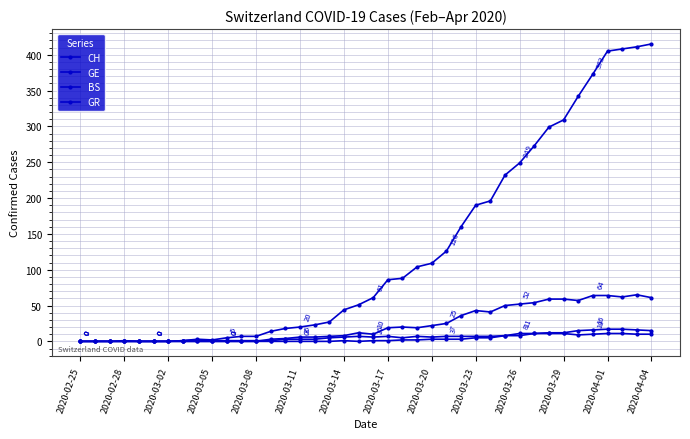

How many lines are shown in the chart?

4